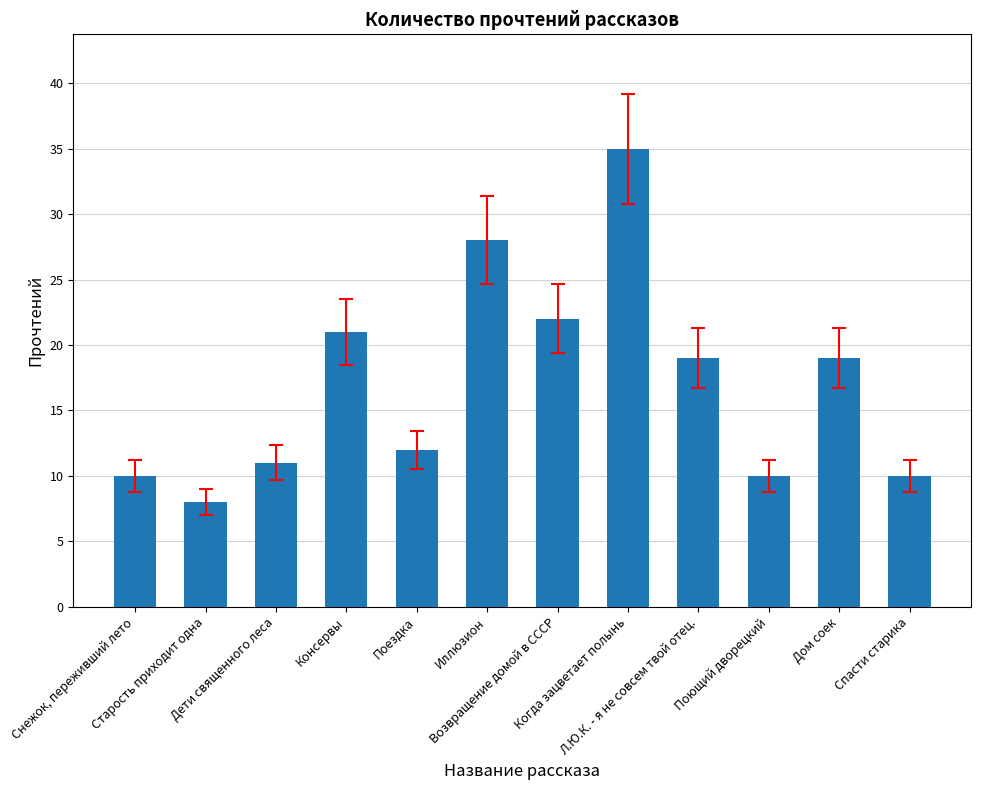

What is the average value?

17